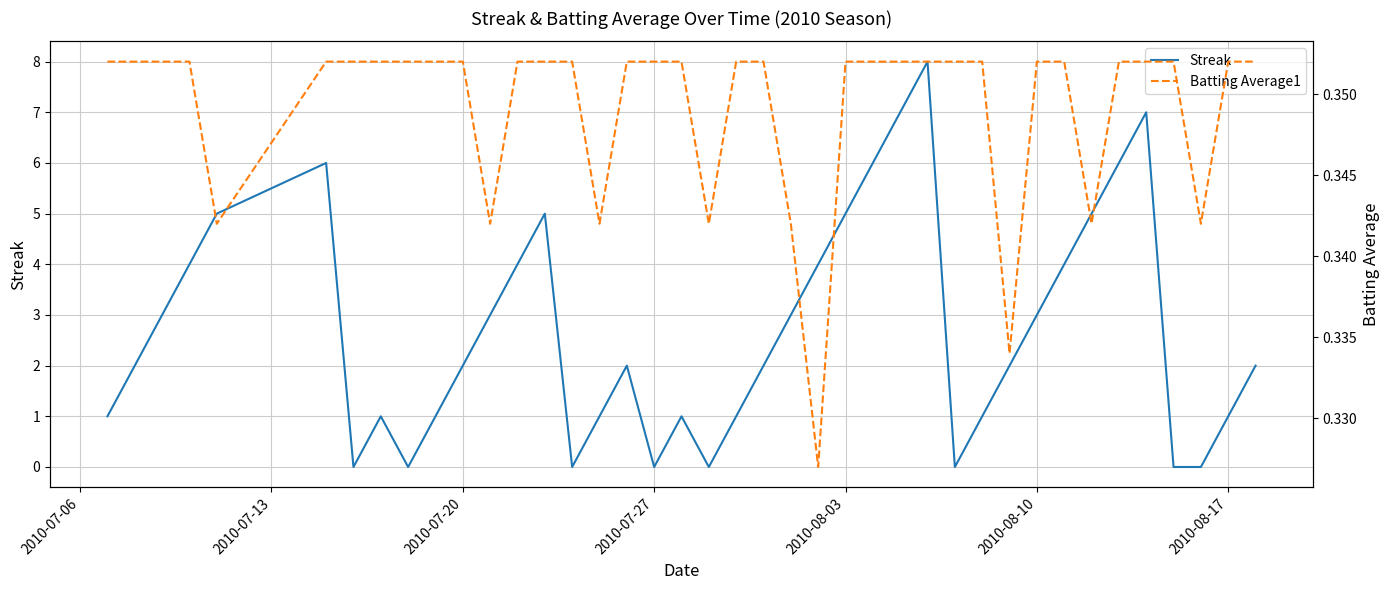

What is the maximum value for Streak?

8